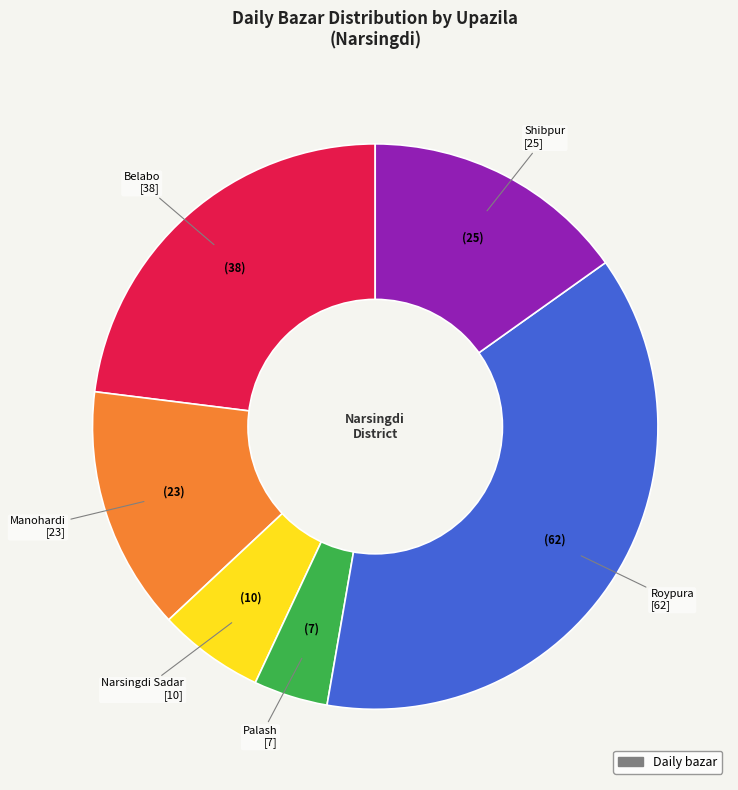

Count the number of slices in the pie.

6